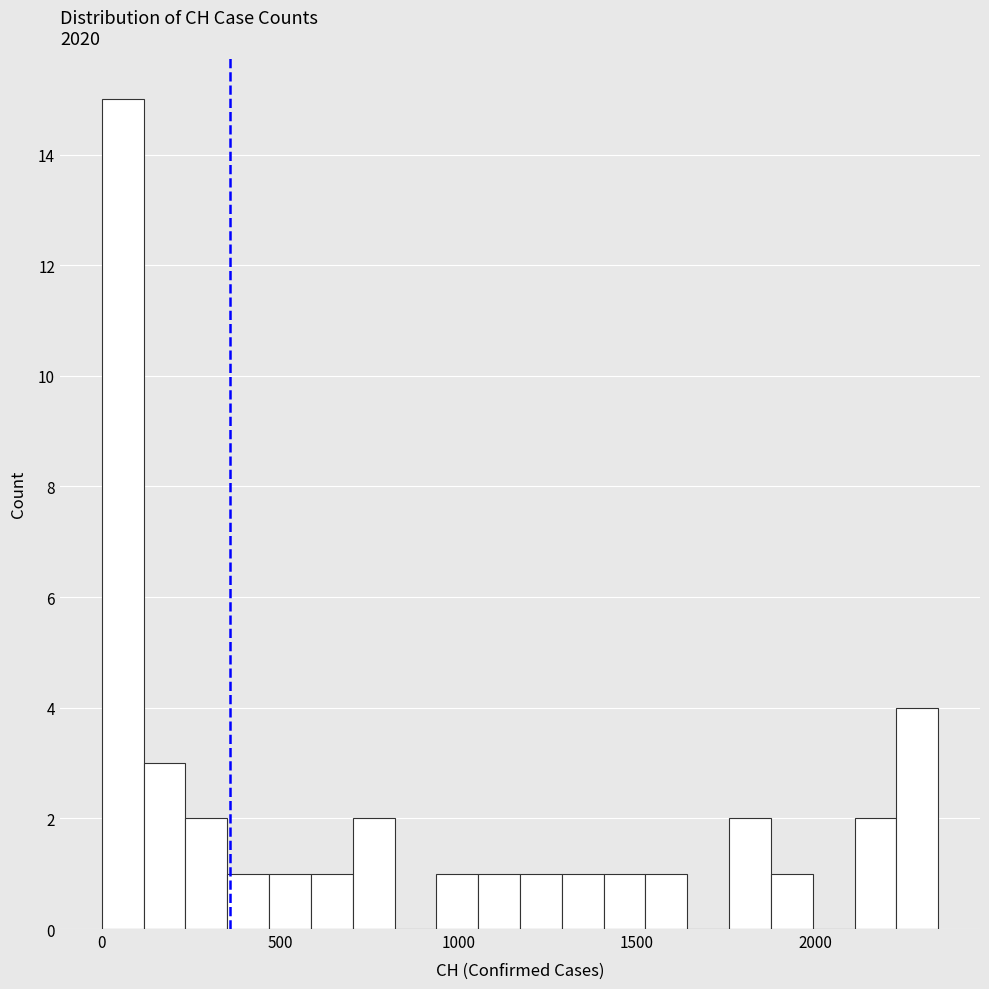

Read against the x-axis, roughly where is the centre of the tallest bar?

50